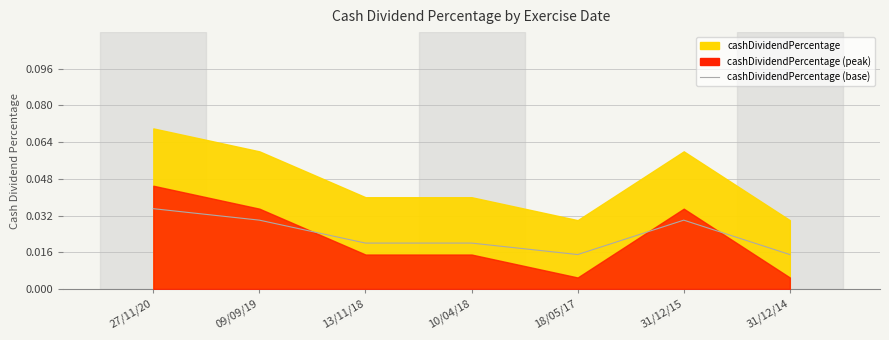

What is the label of the 5th point from the right?

13/11/18